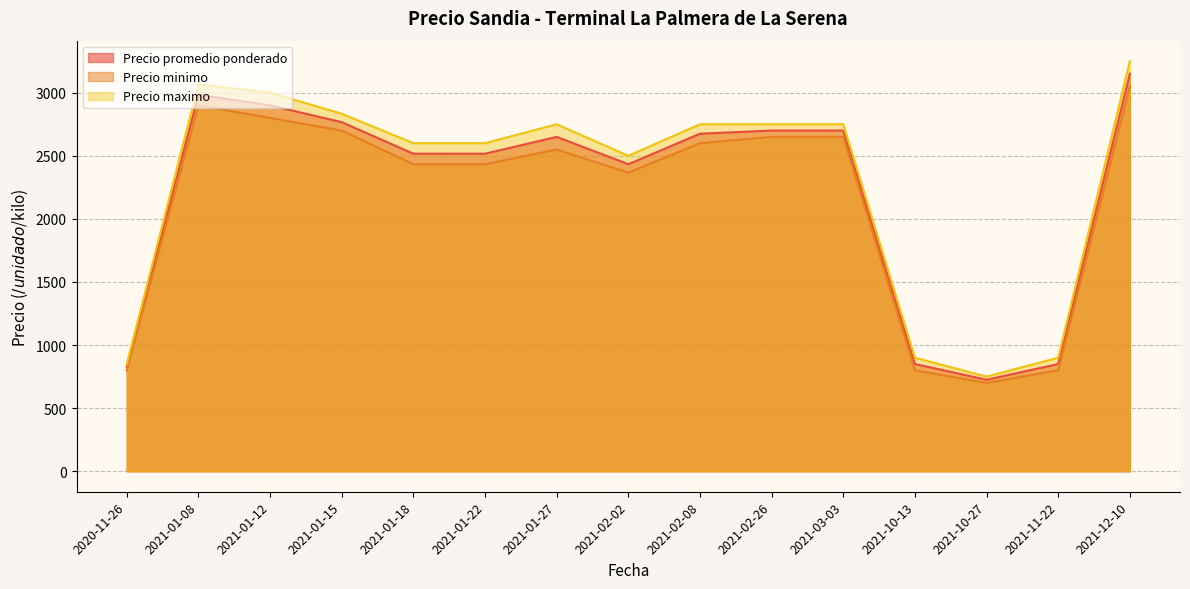

What are all the series names shown in the legend?

Precio promedio ponderado, Precio minimo, Precio maximo